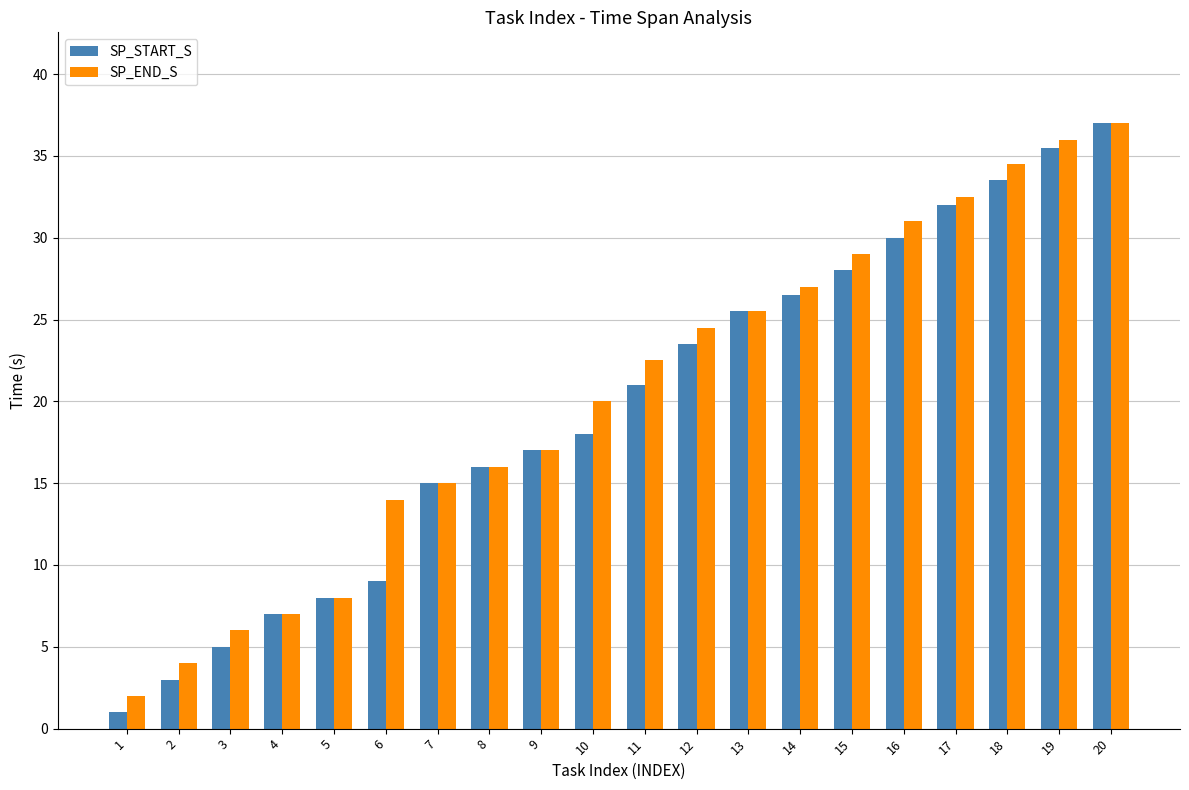

What is the difference between the SP_START_S values at 14 and 7?

11.5